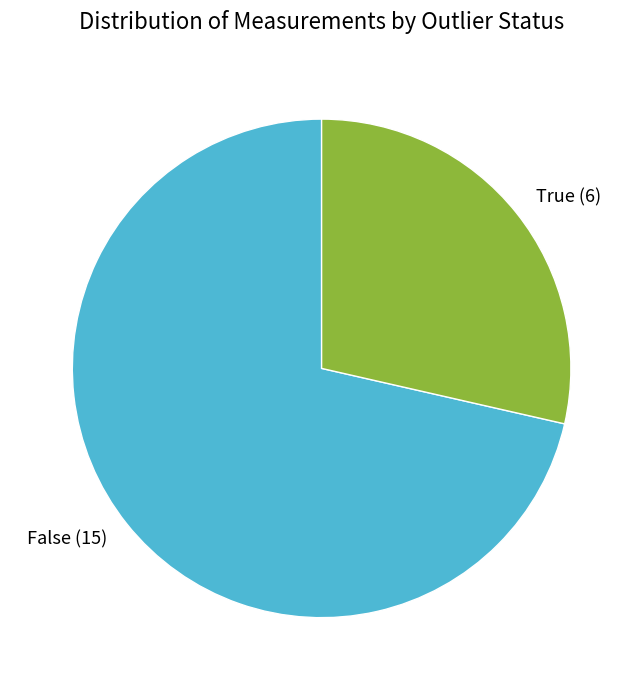

Does any single category account for the majority?

Yes